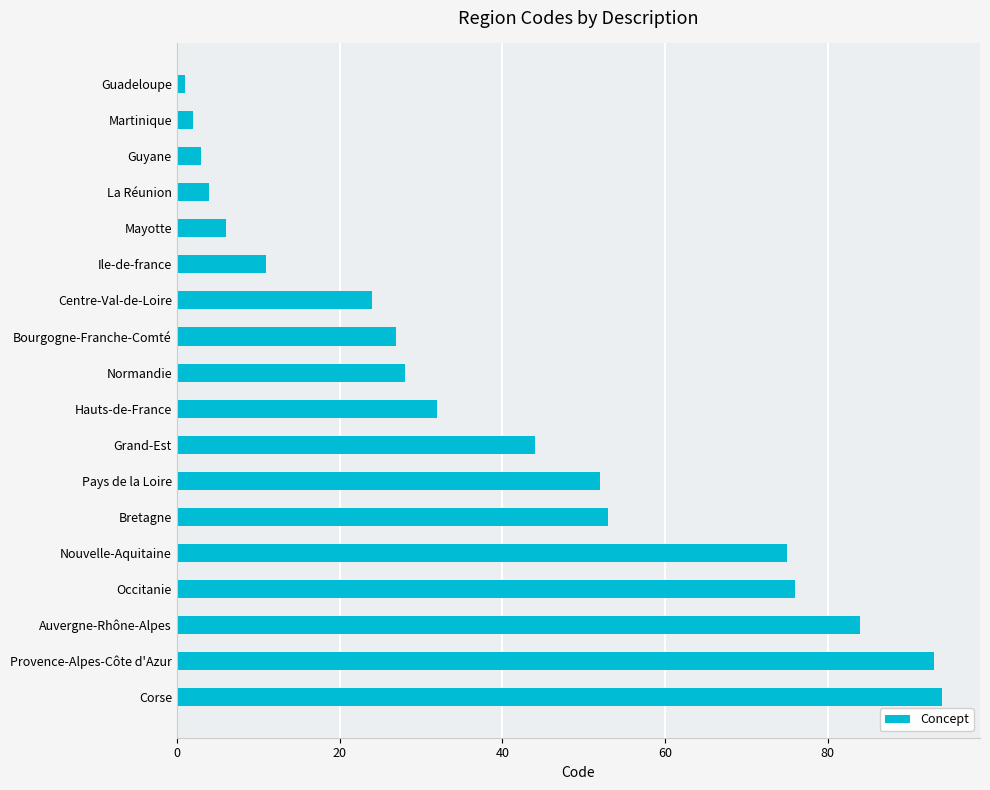

At which category does the chart reach its minimum across all series?

Guadeloupe